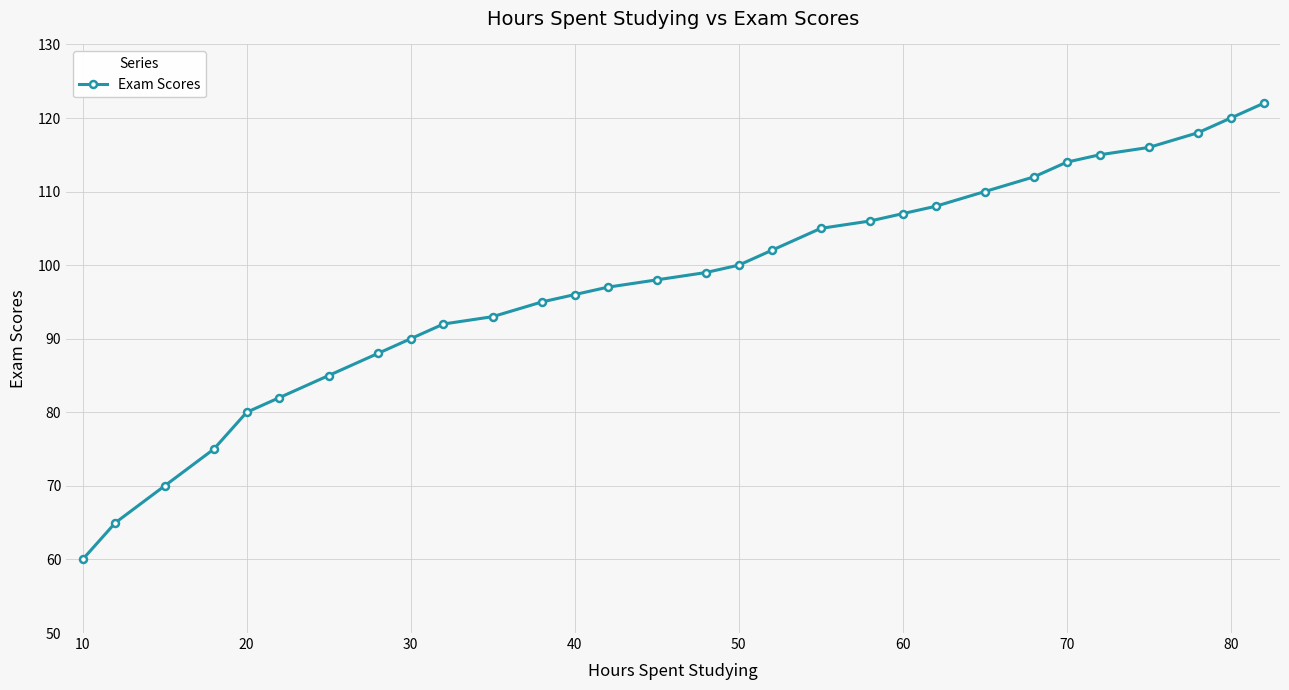

What is the minimum value shown in the chart?

60